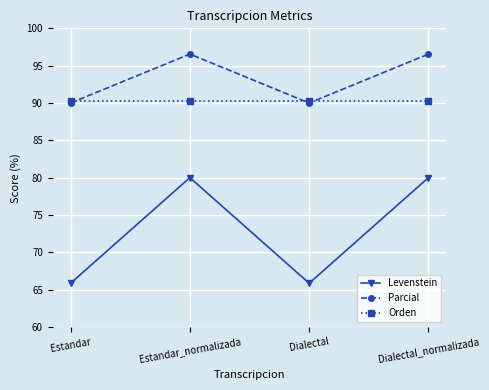

Does the chart display data point markers on the line(s)?

Yes